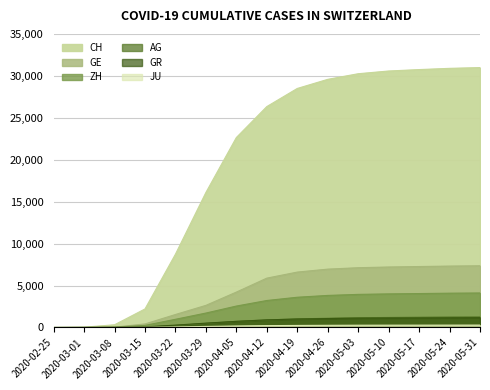

Which series has the largest range (max minus min)?

CH